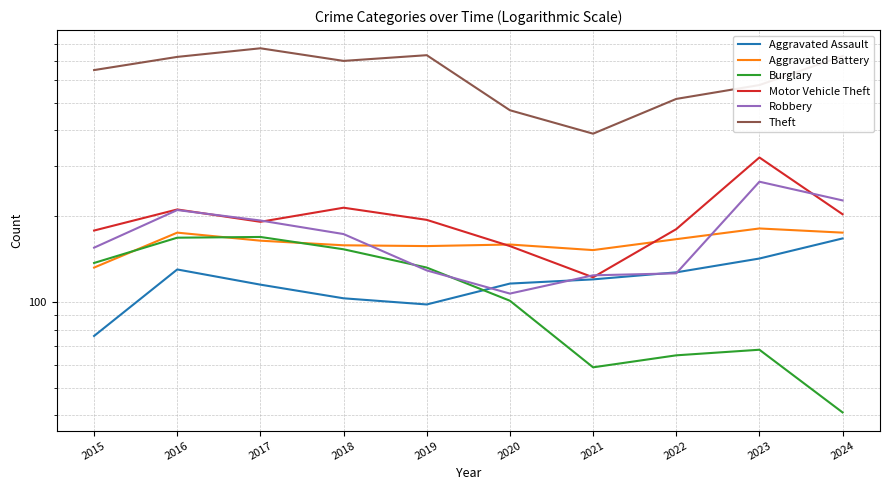

Rank the series at 2018 from lowest to highest value.

Aggravated Assault, Burglary, Aggravated Battery, Robbery, Motor Vehicle Theft, Theft